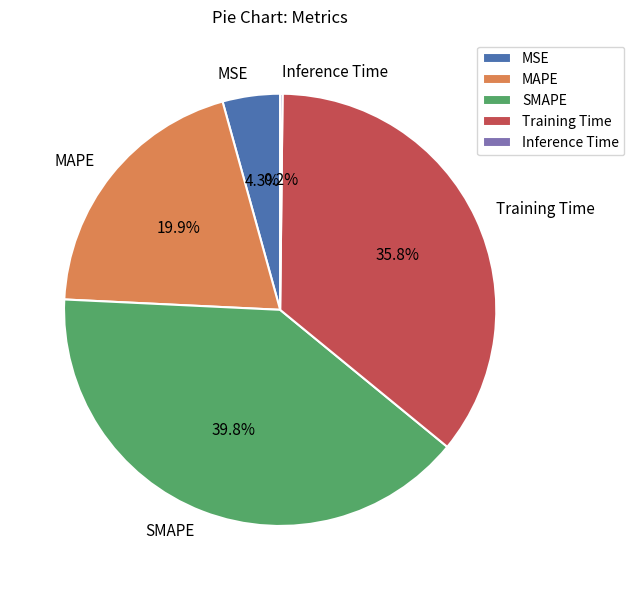

True or false: MAPE accounts for 20% of the total.

True